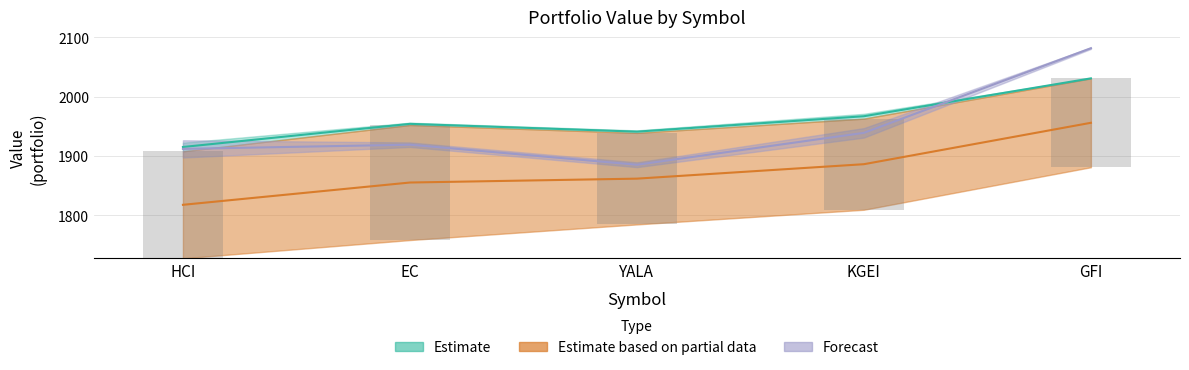

Where does the price_cur_lower series first go above 10?

HCI